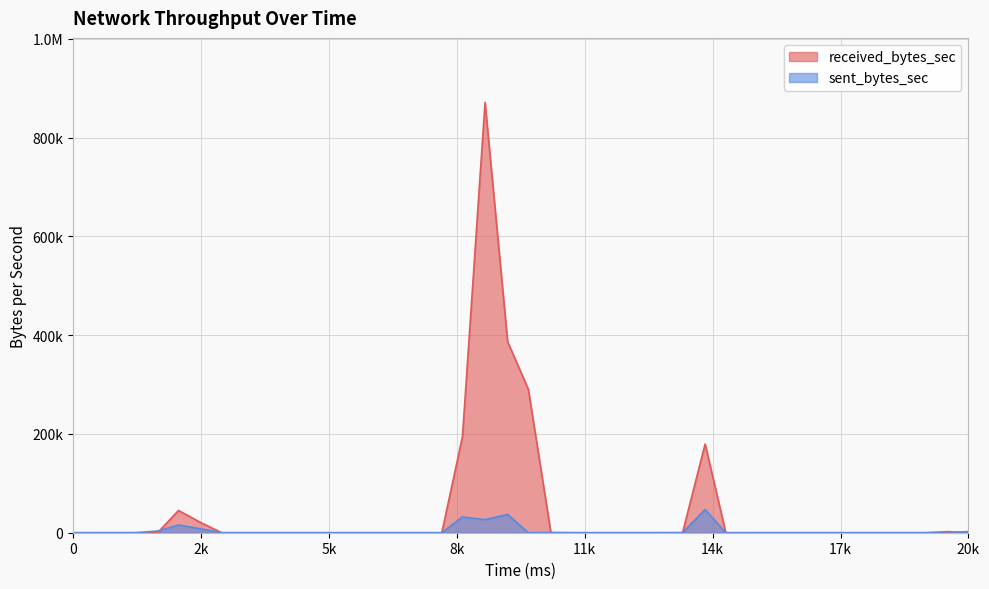

At which category does sent_bytes_sec reach its first local valley?

9636